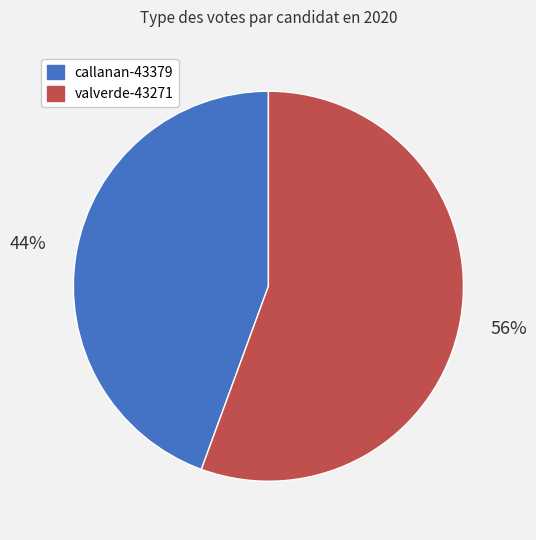

Which has a higher value, callanan-43379 or valverde-43271?

valverde-43271